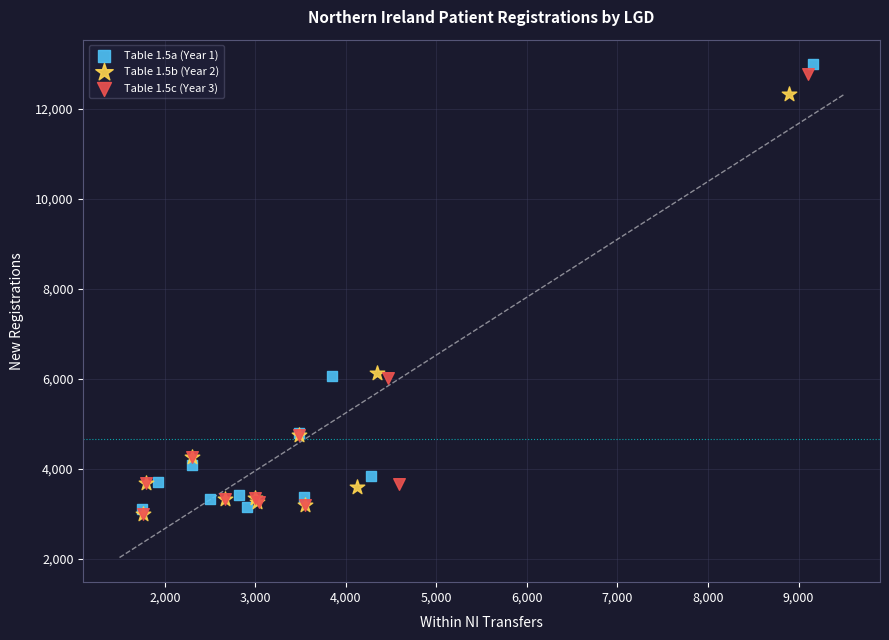

Which series has the largest Y range (max minus min)?

Table 1.5a (Year 1)